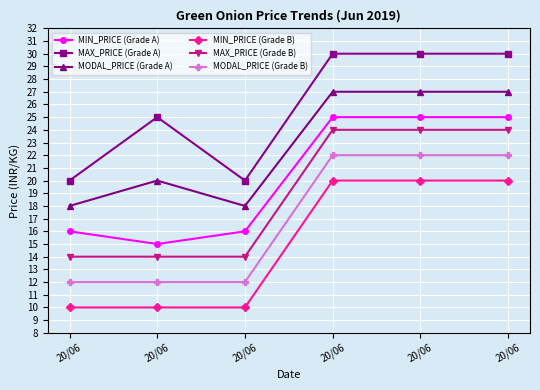

What is the sum of all MIN_PRICE (Grade B) values?

90